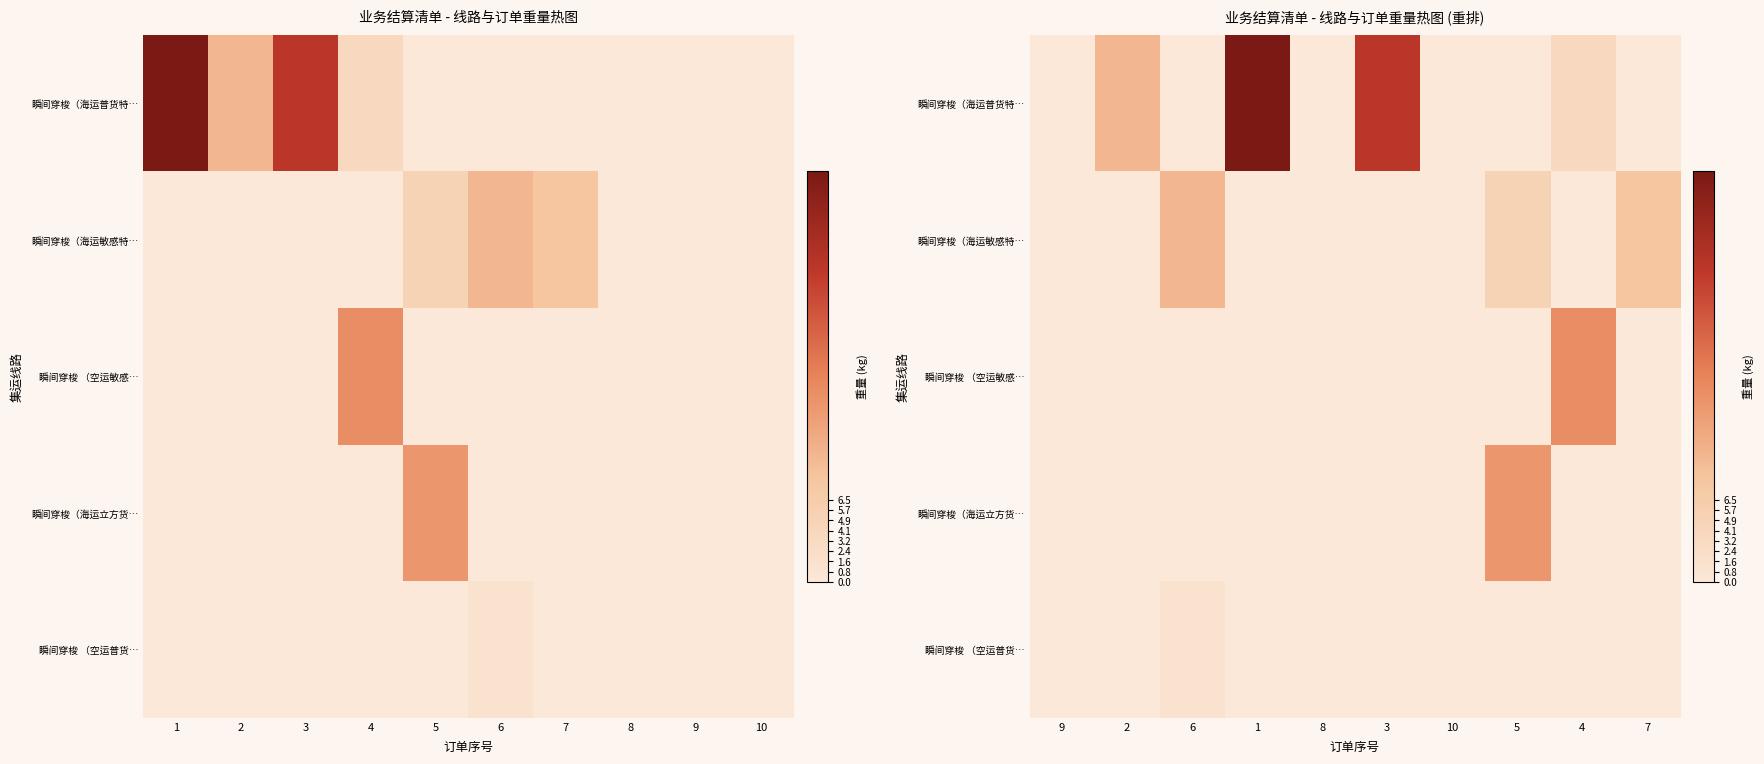

At which label is 瞬间穿梭（海运敏感特… closest to 0?

9